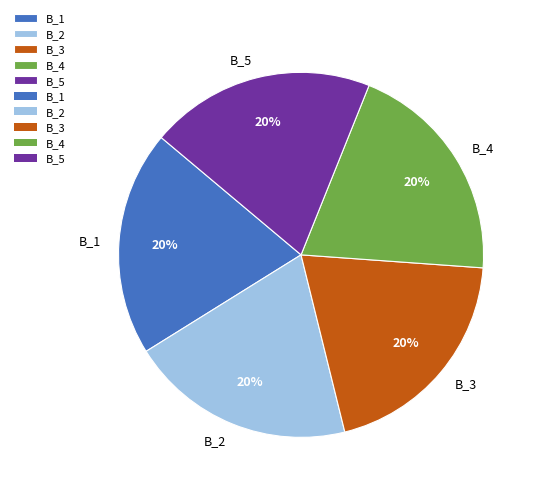

Count the number of slices in the pie.

5